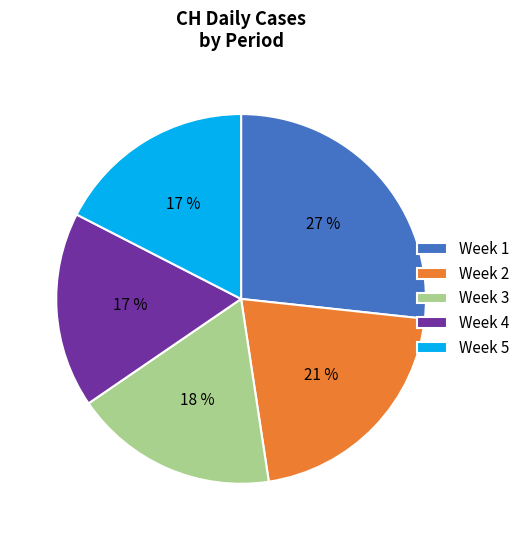

What is the ratio of the value at Week 5 to the value at Week 2?

0.8